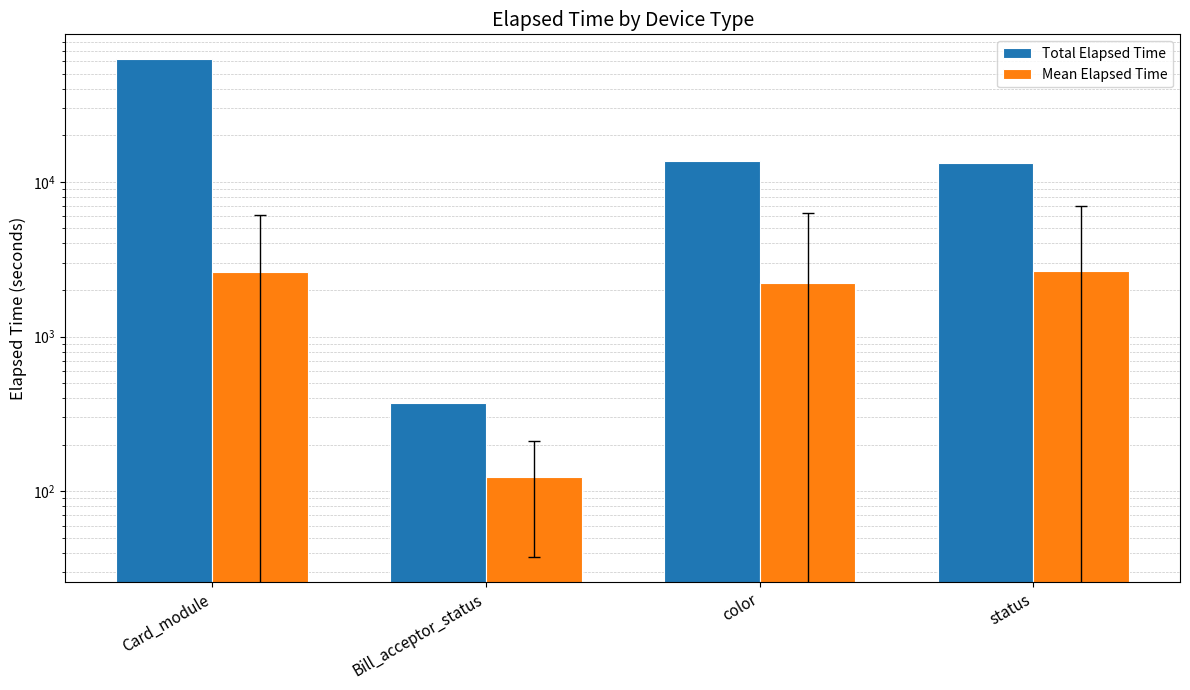

Which category has the highest value across all series?

Card_module